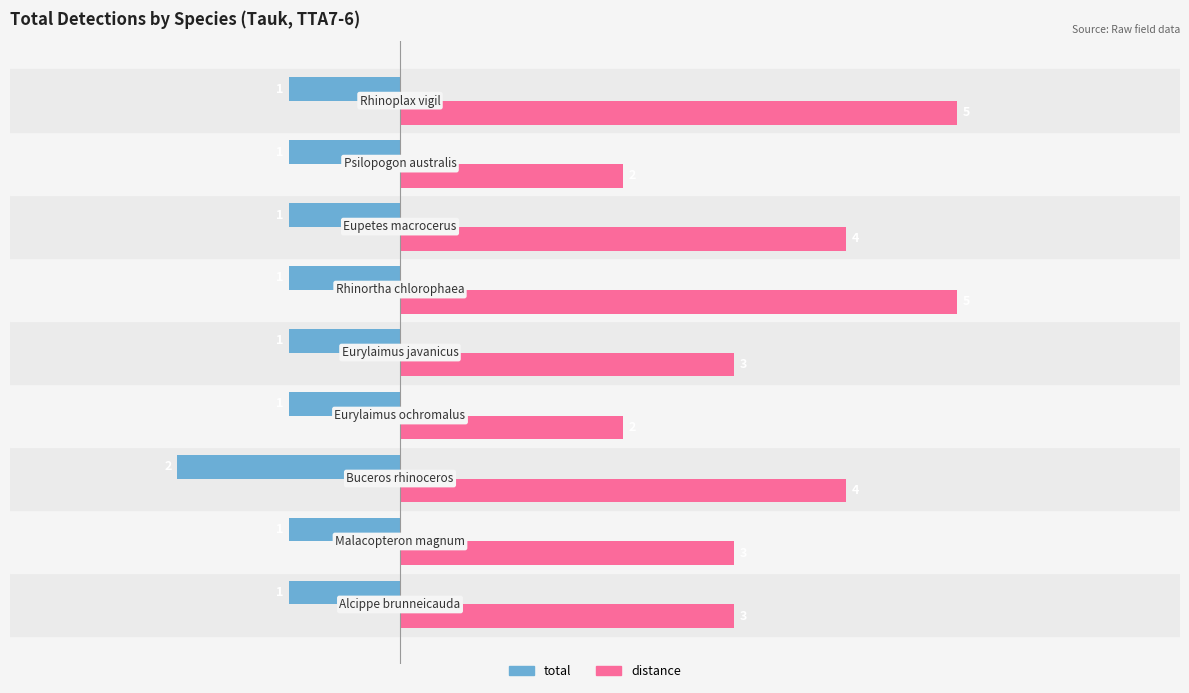

List the series in order of their peak value, lowest first.

total, distance